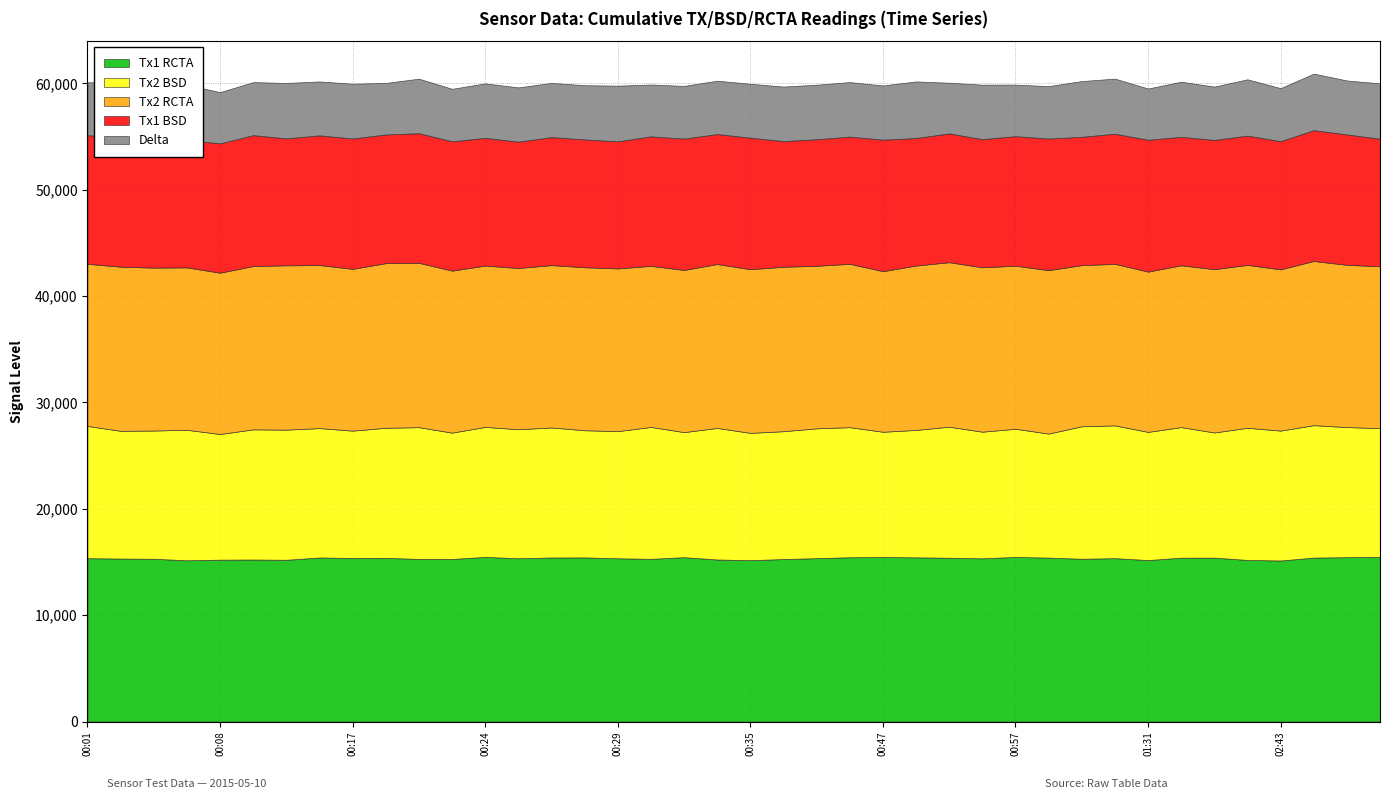

What is the minimum value for Tx1 RCTA?

15142.3